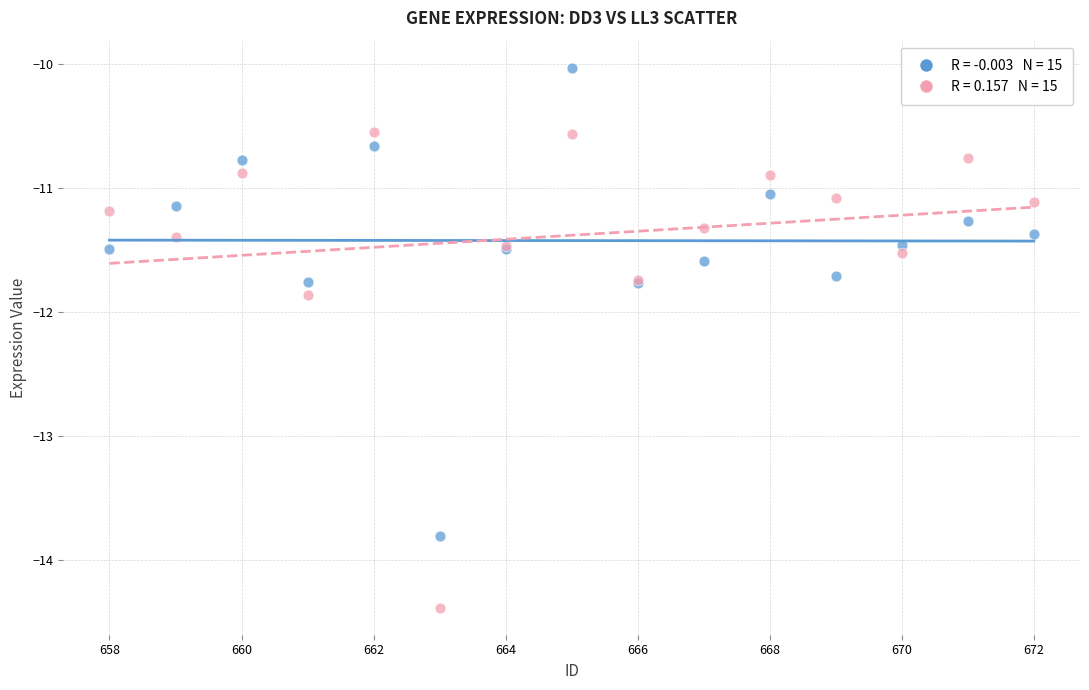

Across all series, what Y value is closest to -12?

-11.9